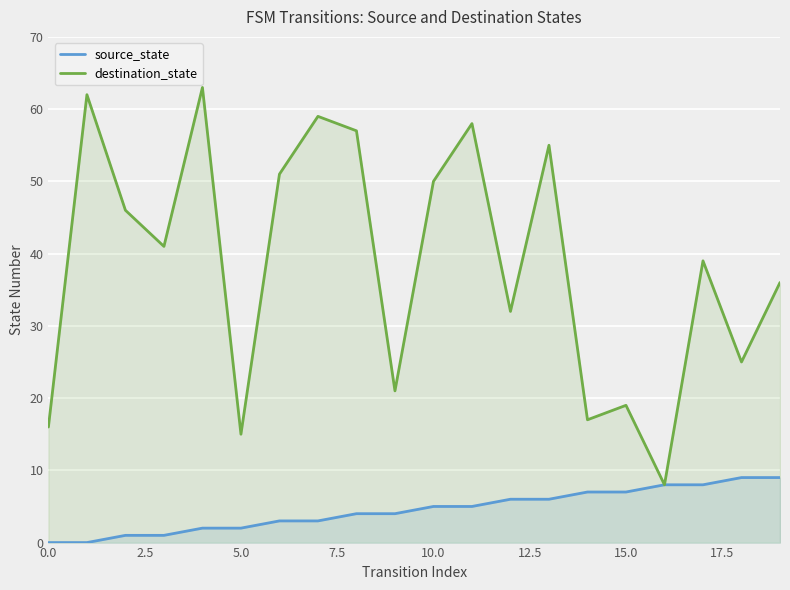

At which label is destination_state closest to 35?

19